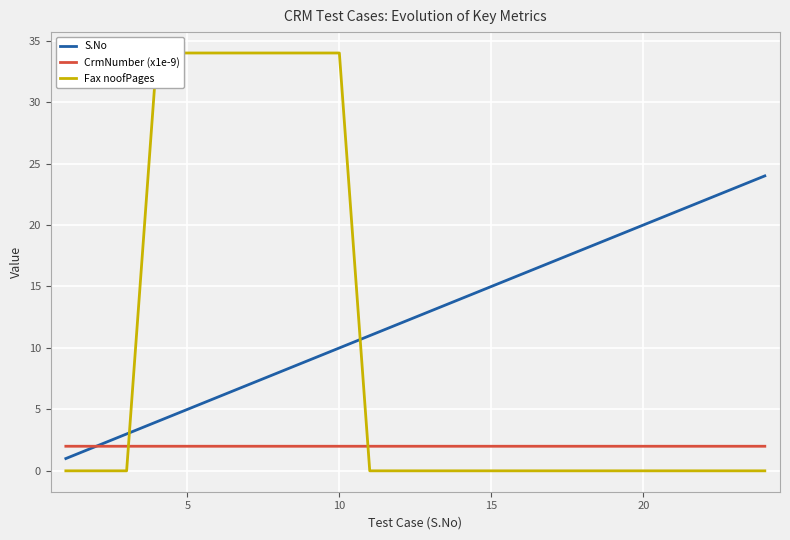

What is the highest value of the S.No series?

24.0